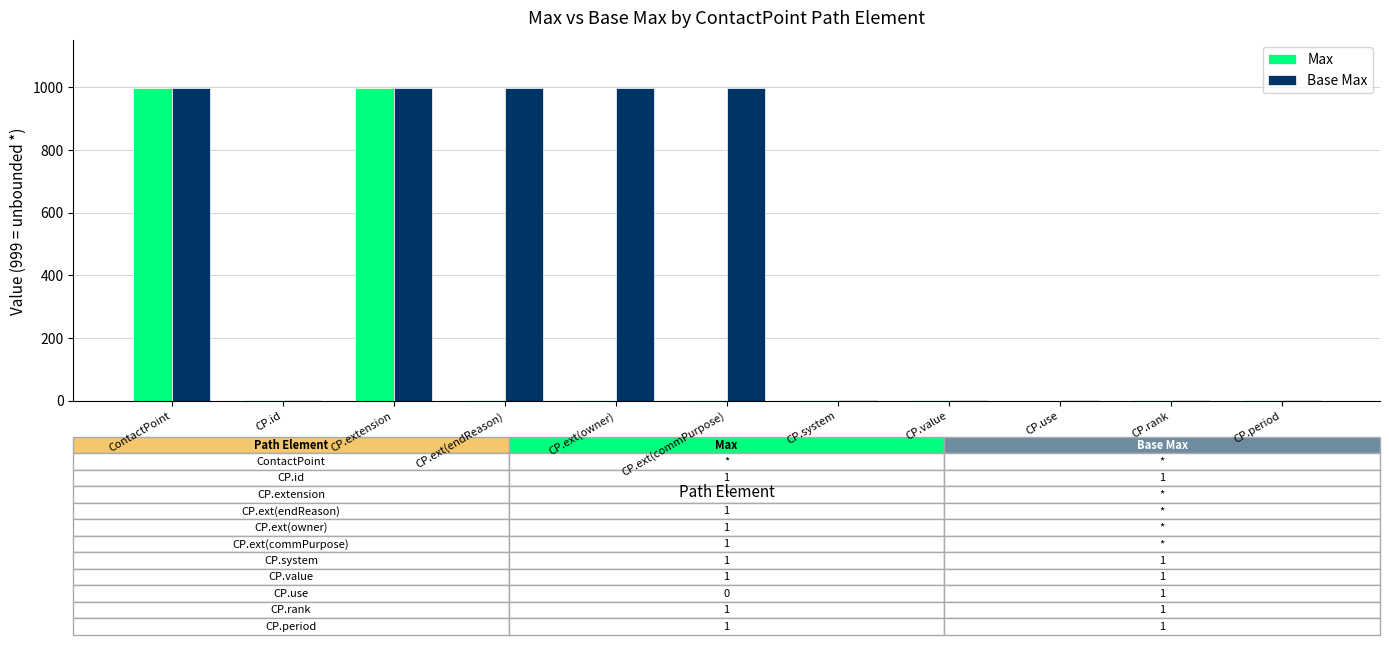

Which series has the largest total across all categories?

Base Max